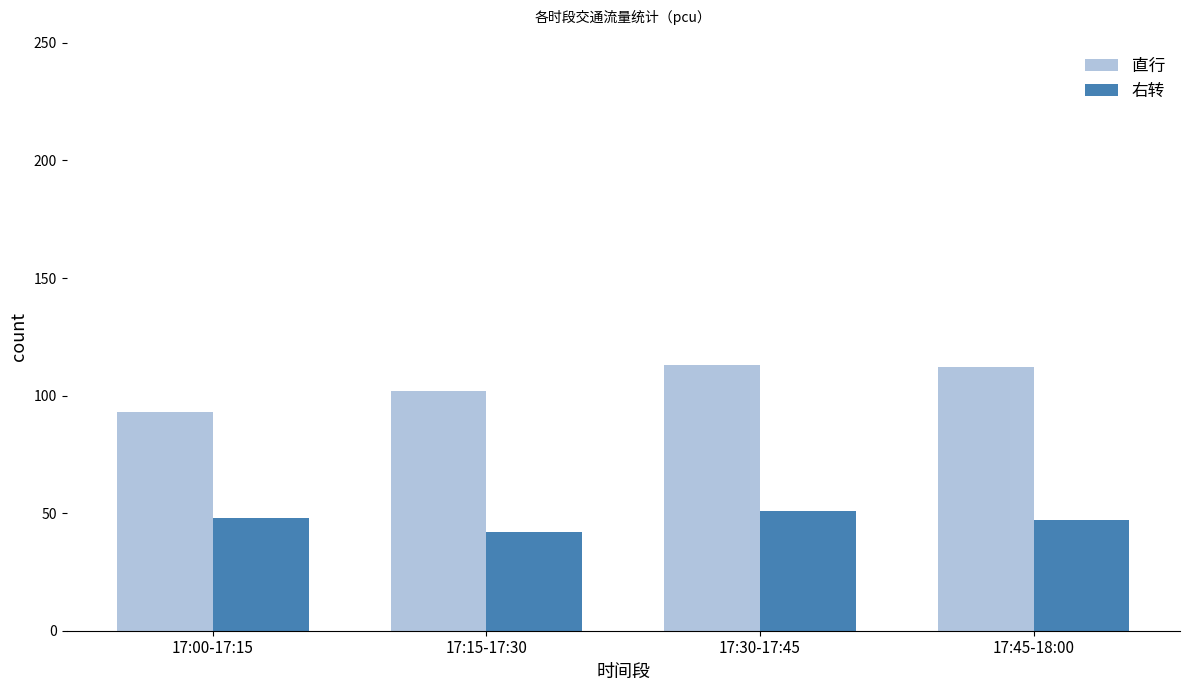

True or false: 右转 has a value of 51 at 17:30-17:45.

True